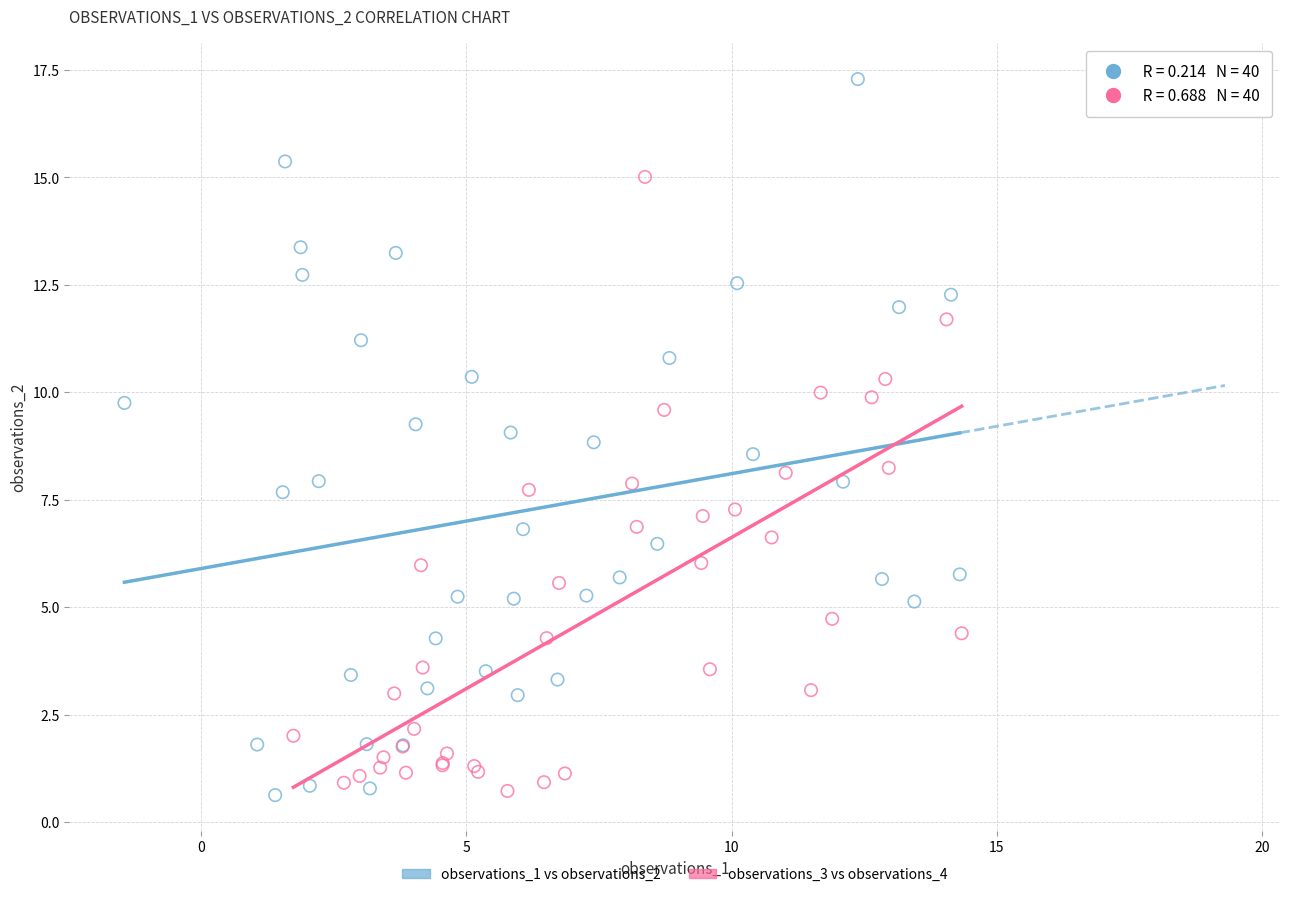

Which series has the largest Y range (max minus min)?

observations_1 vs observations_2